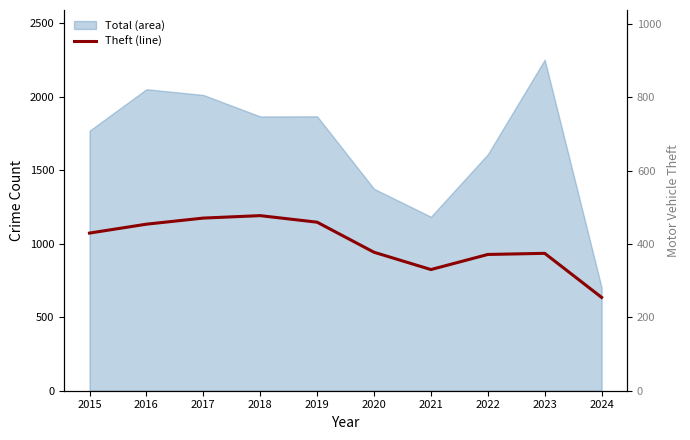

How many points are higher than both their immediate neighbors (excluding endpoints)?

2